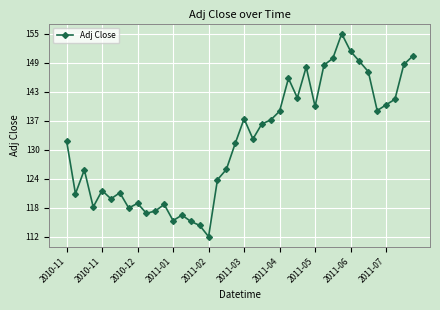

What is the minimum value shown in the chart?

111.9